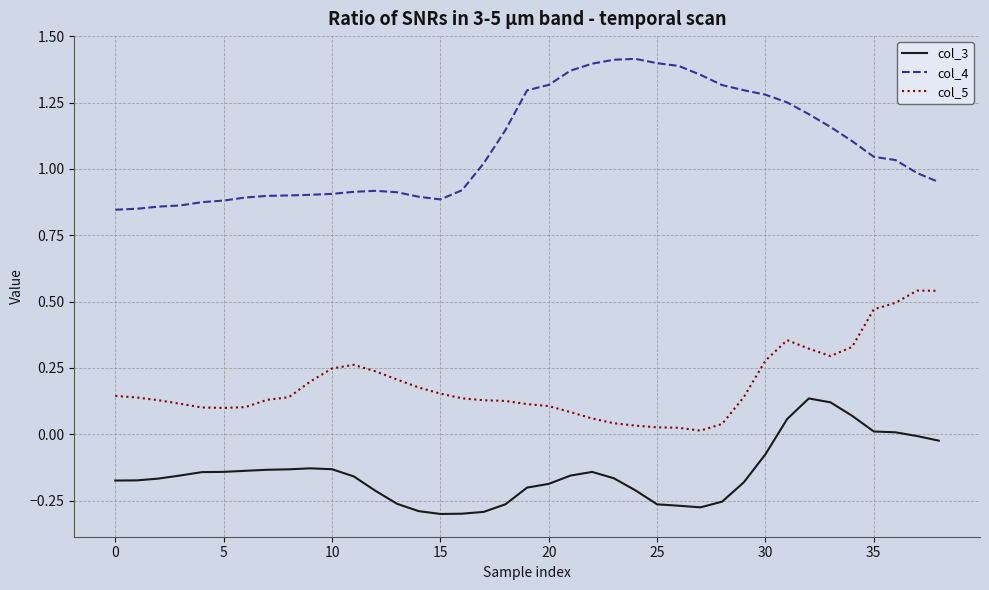

What are all the series names shown in the legend?

col_3, col_4, col_5